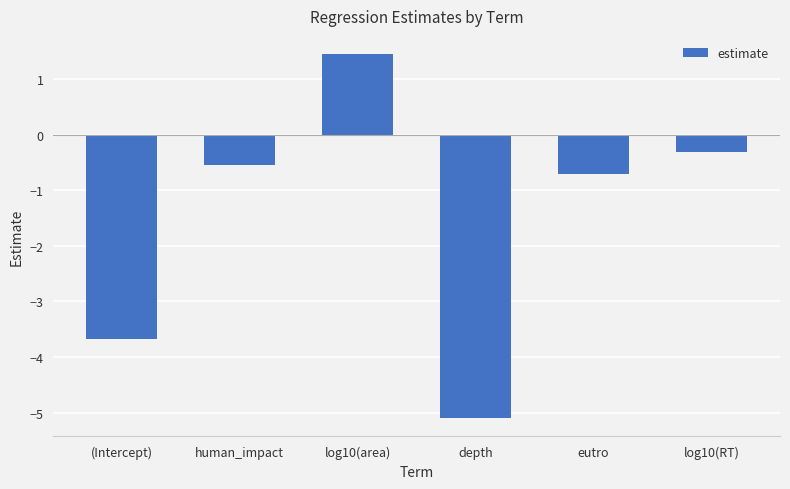

What position from the left is depth?

4